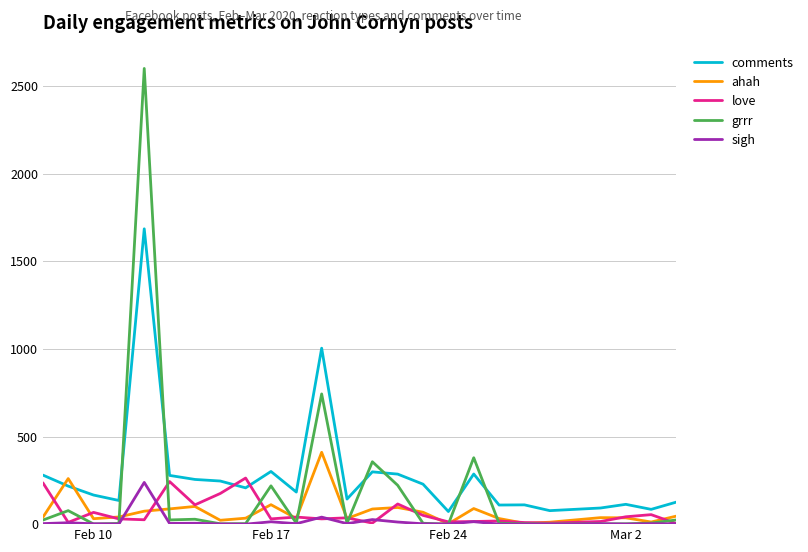

What is the maximum value for grrr?

2600.0